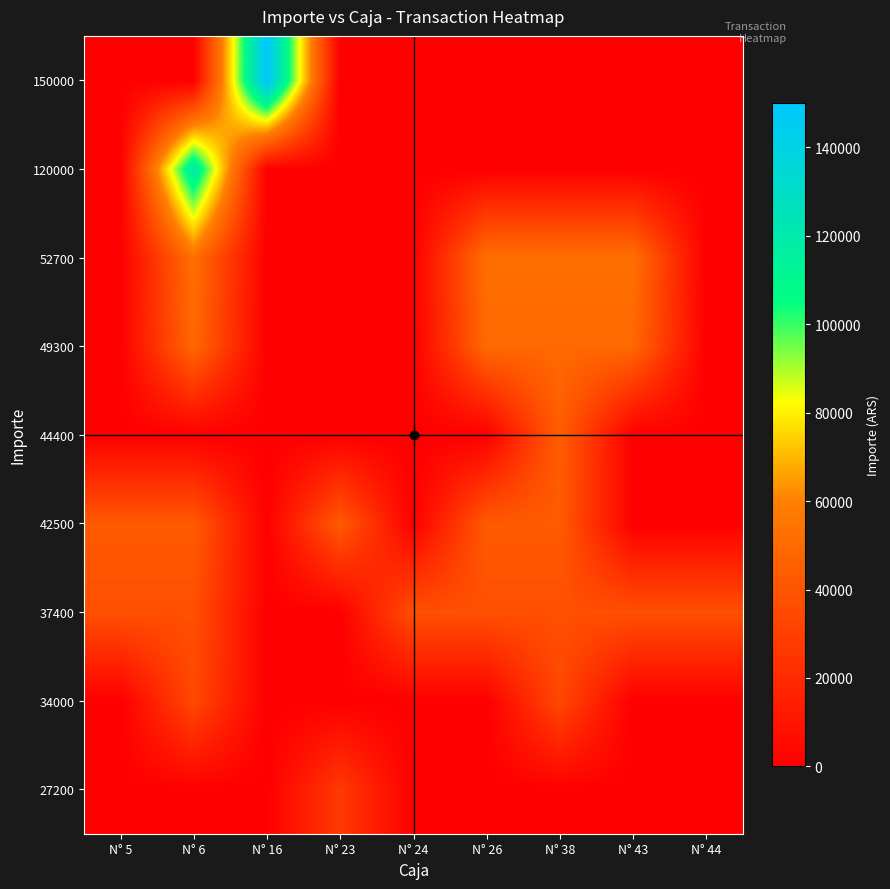

Rank the series at N° 23 from highest to lowest value.

42500, 27200, 34000, 37400, 44400, 49300, 52700, 120000, 150000